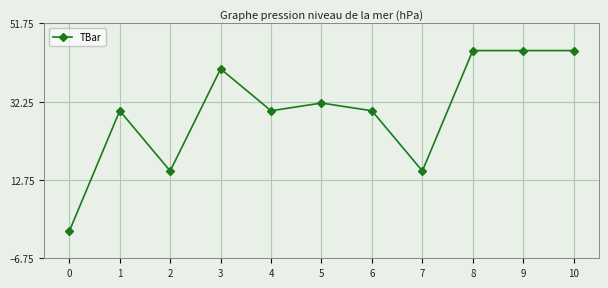

Count the number of data series in this chart.

1